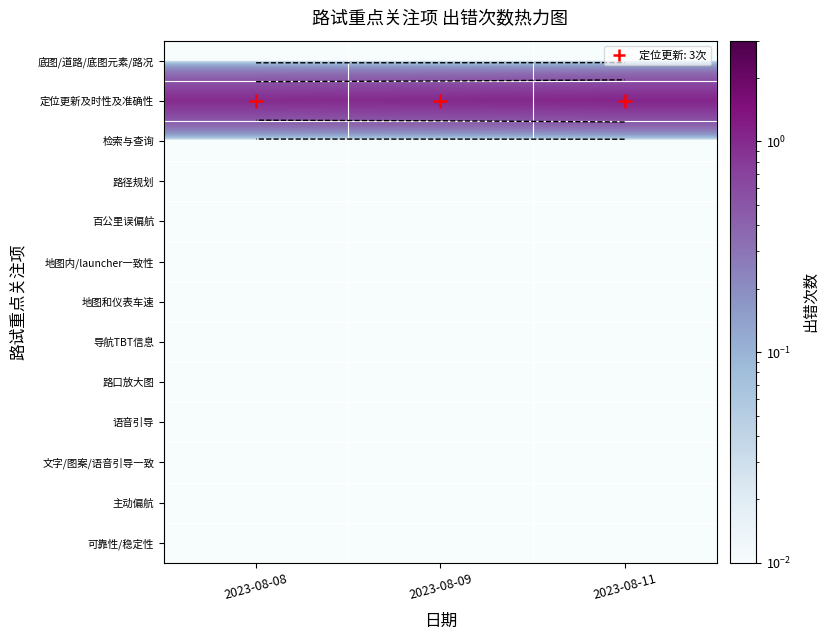

True or false: 语音引导 has a value of 0.0 at 2023-08-11.

True